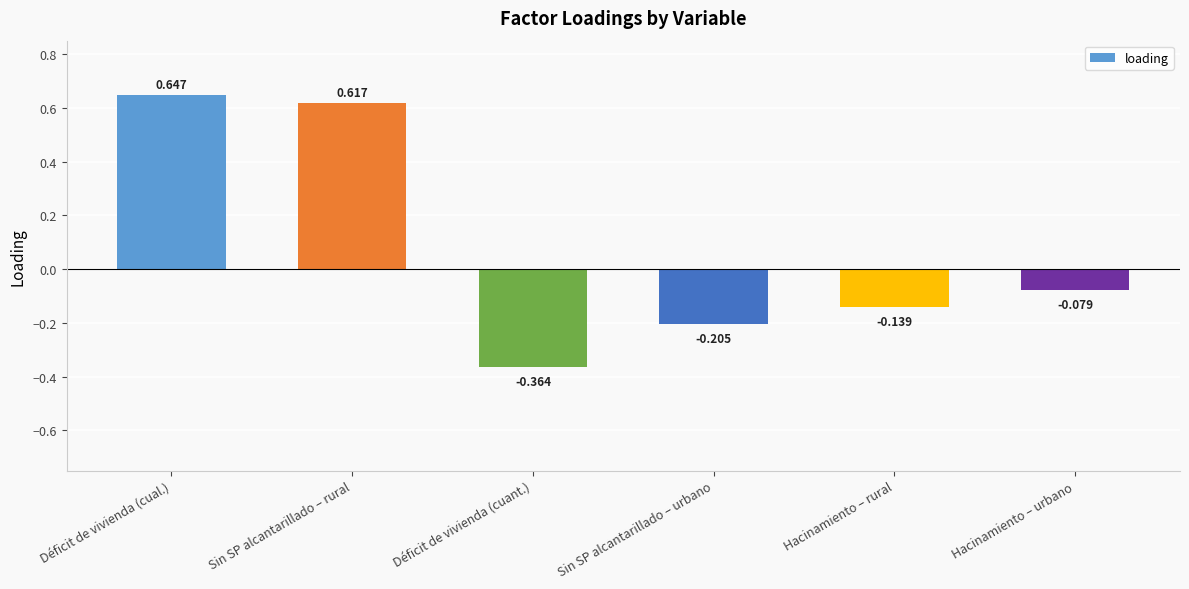

Rank the categories by value from highest to lowest.

Déficit de vivienda (cual.), Sin SP alcantarillado – rural, Hacinamiento – urbano, Hacinamiento – rural, Sin SP alcantarillado – urbano, Déficit de vivienda (cuant.)